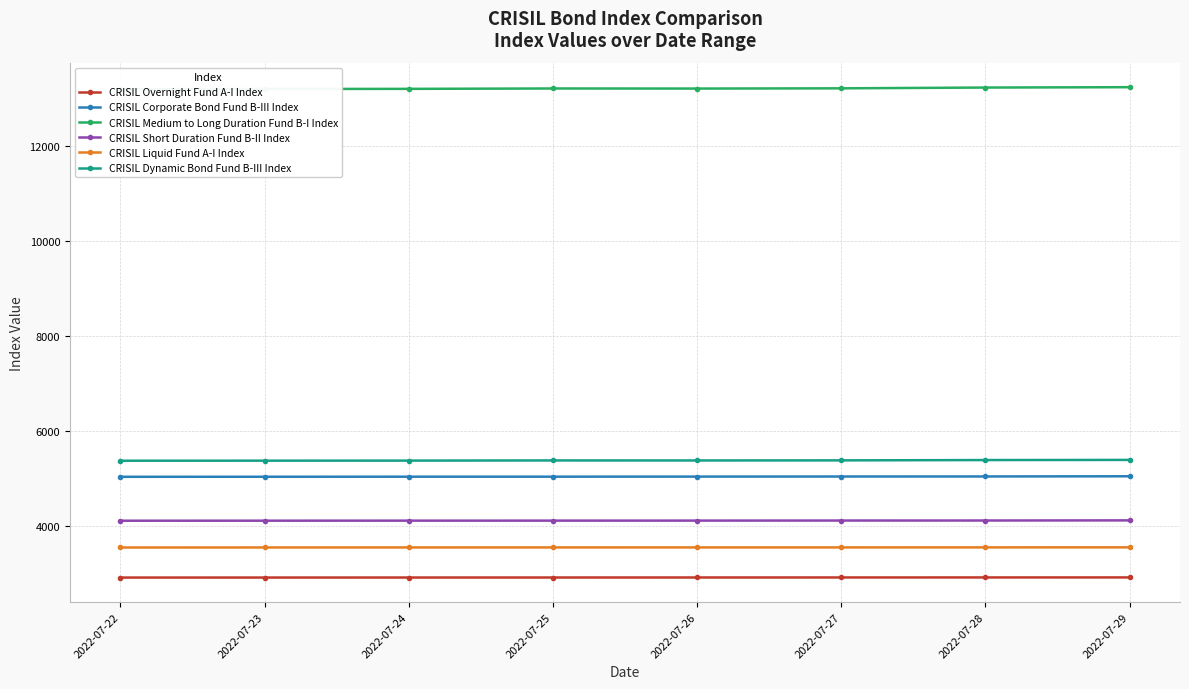

How many data points in CRISIL Overnight Fund A-I Index are above 2912?

4